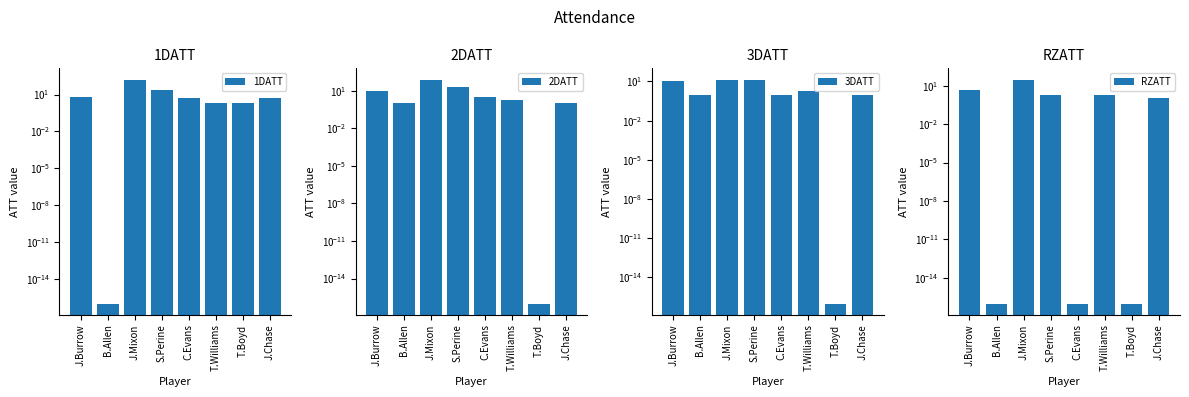

Rank the categories by 2DATT value from highest to lowest.

J.Mixon, S.Perine, J.Burrow, C.Evans, T.Williams, B.Allen, J.Chase, T.Boyd